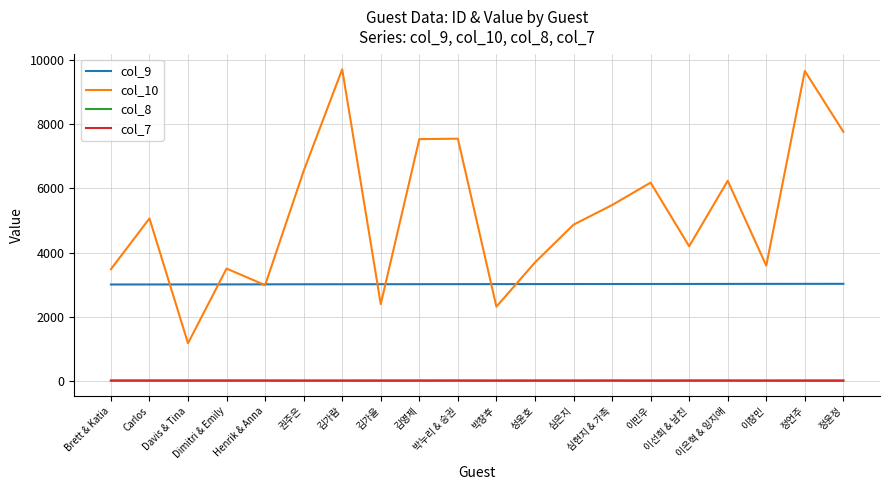

What is the difference between the second highest and second lowest values in the col_9 series?

19